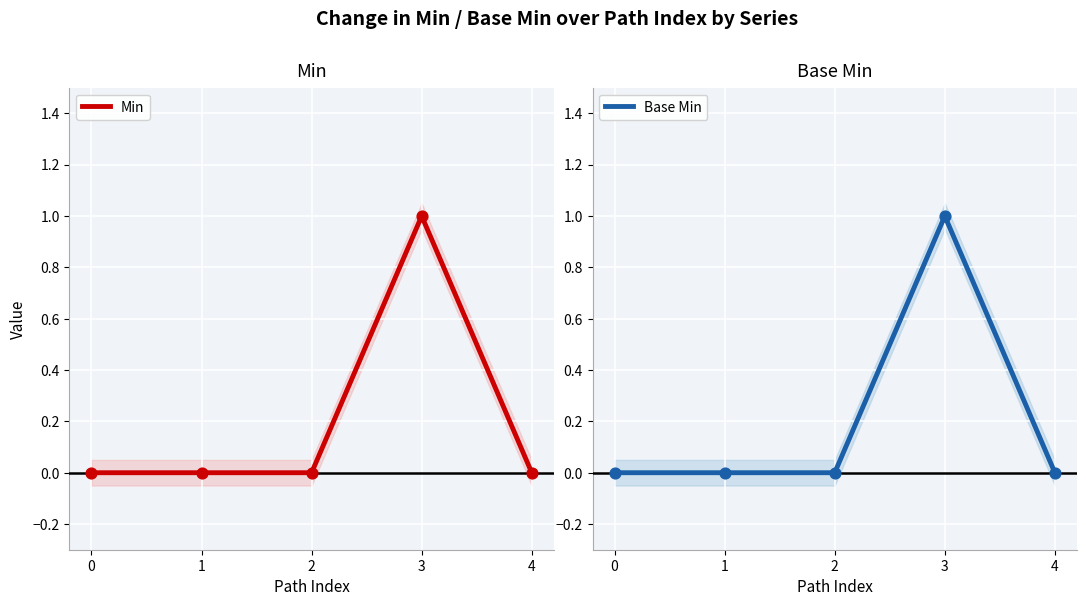

Which series has the largest Y range (max minus min)?

Min